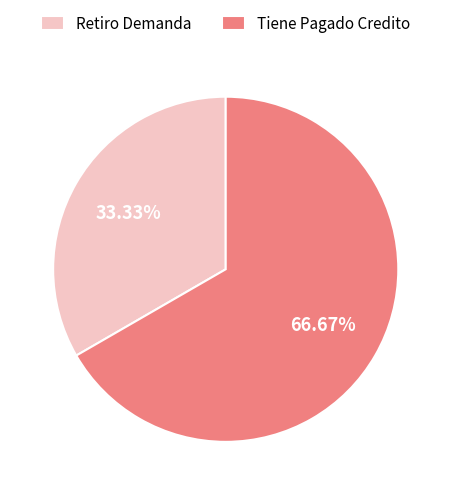

To the nearest percent, what is the difference between the largest and smallest slice percentages?

33%